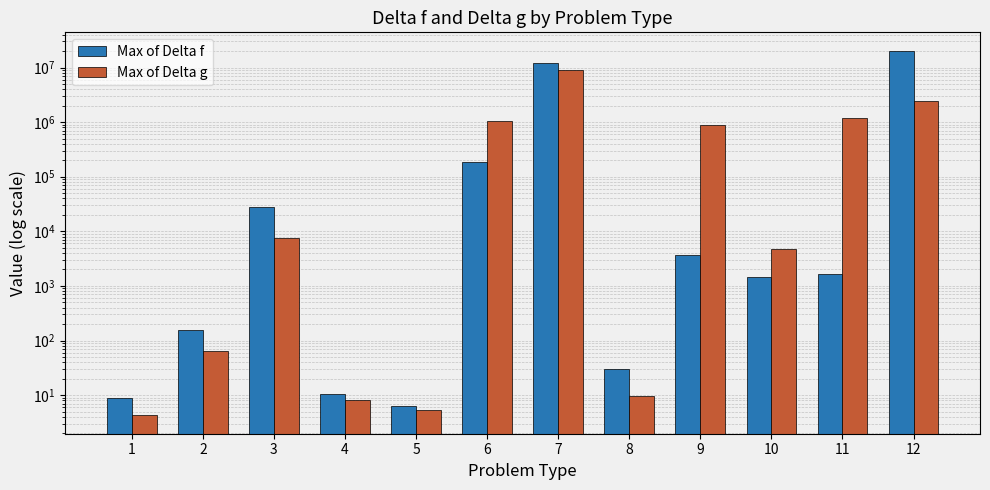

What is the sum of the Max of Delta g values at 3 and 6?

1073911.5